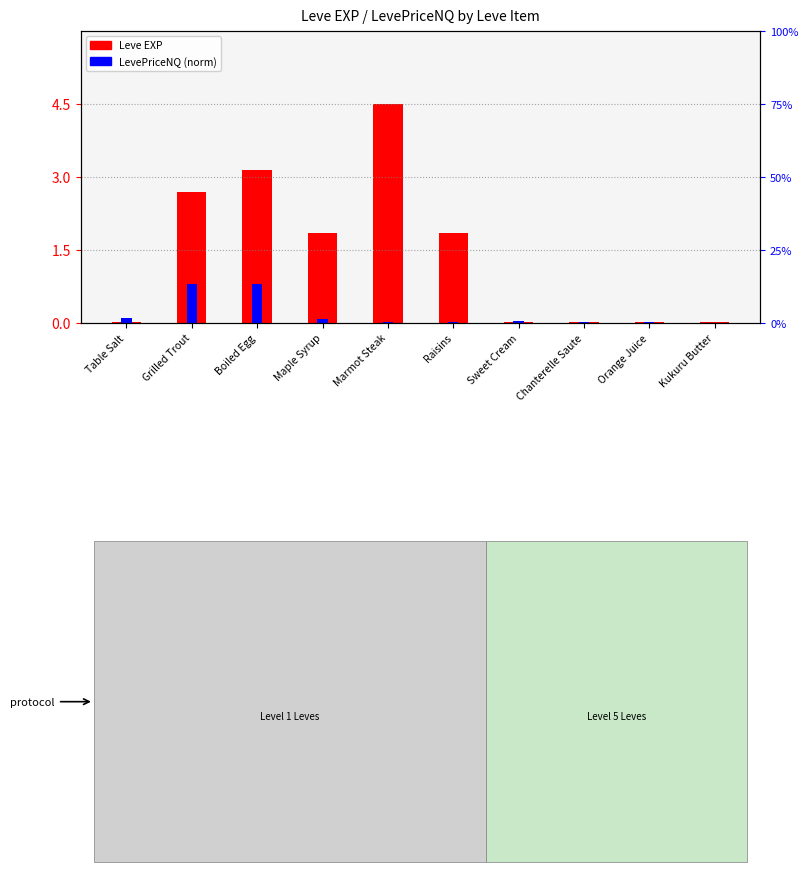

What is the value of the LevePriceNQ (norm) bar at the 3rd from the left?

0.8